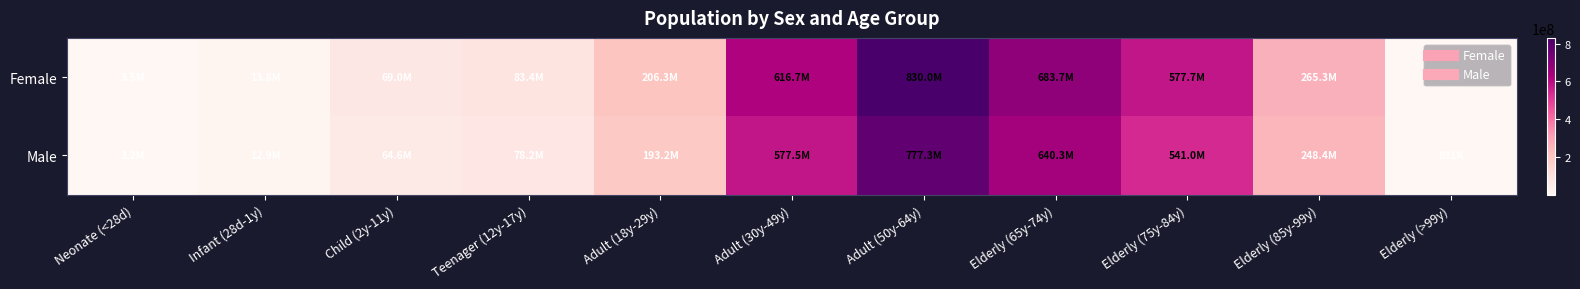

Reading left to right, extract all data points from this chart.

Female: Neonate (<28d)=3458603.2	Infant (28d-1y)=13790072.2	Child (2y-11y)=68994702.4	Teenager (12y-17y)=83449890.6	Adult (18y-29y)=206274650.1	Adult (30y-49y)=616651237.7	Adult (50y-64y)=829976117.1	Elderly (65y-74y)=683694933.0	Elderly (75y-84y)=577675438.3	Elderly (85y-99y)=265292612.0	Elderly (>99y)=886821.5
Male: Neonate (<28d)=3238954.8	Infant (28d-1y)=12914294.8	Child (2y-11y)=64612999.6	Teenager (12y-17y)=78150170.4	Adult (18y-29y)=193174597.9	Adult (30y-49y)=577489065.3	Adult (50y-64y)=777266147.9	Elderly (65y-74y)=640274962.0	Elderly (75y-84y)=540988533.7	Elderly (85y-99y)=248444458.0	Elderly (>99y)=830501.5